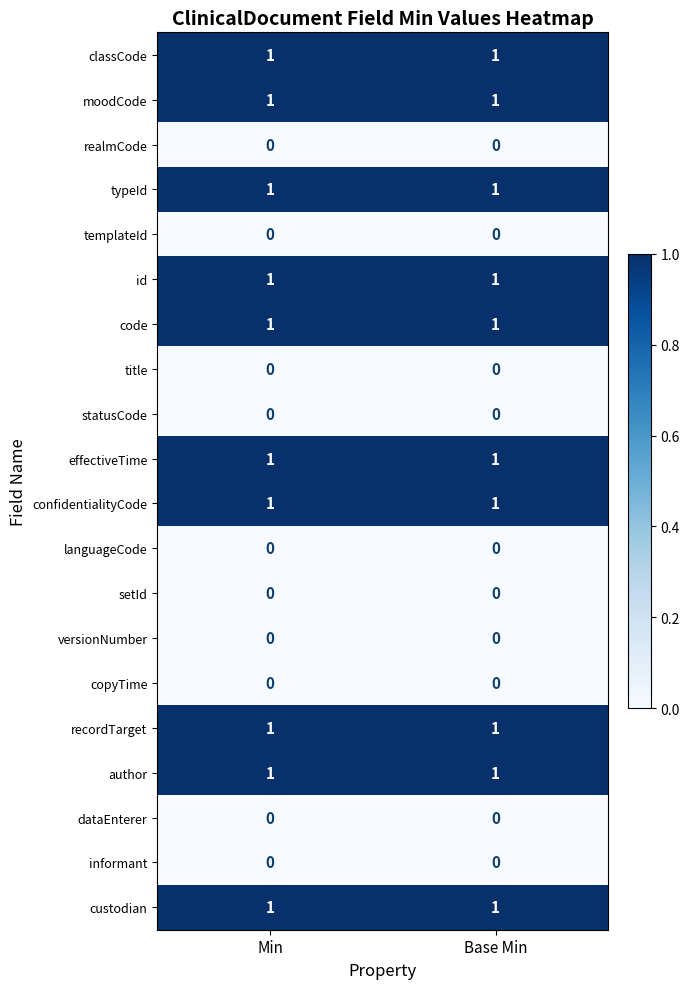

The author series shows 2 at Base Min. True or false?

False